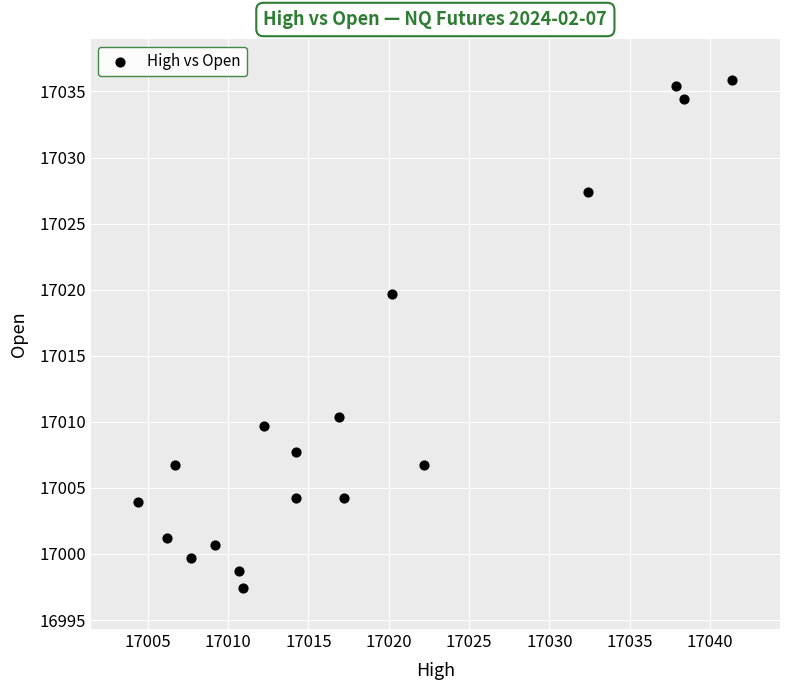

What Y value in the scatter plot is closest to 17016?

17019.7